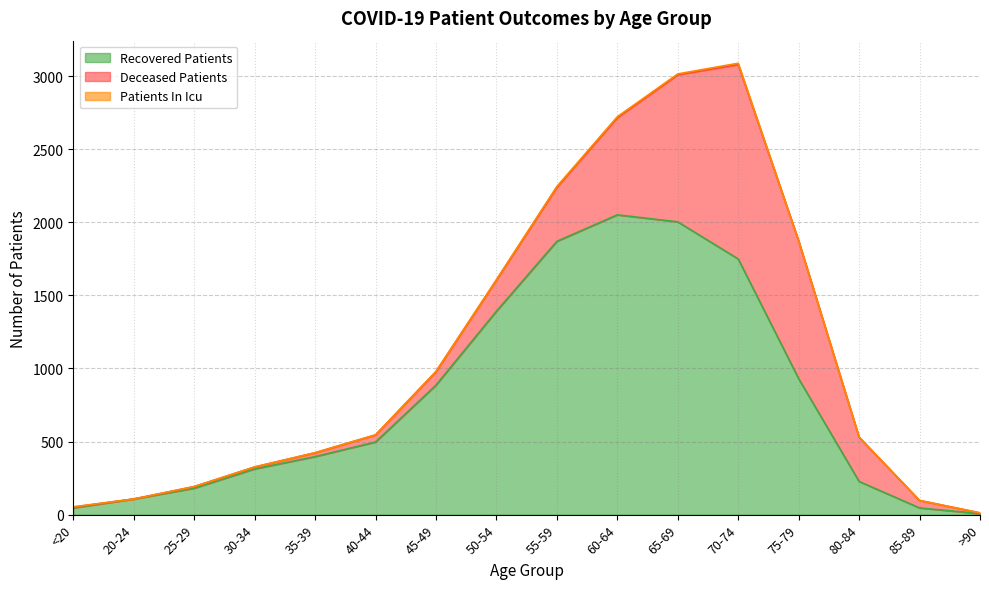

True or false: deceased_patients and patients_in_icu cross at least once.

False